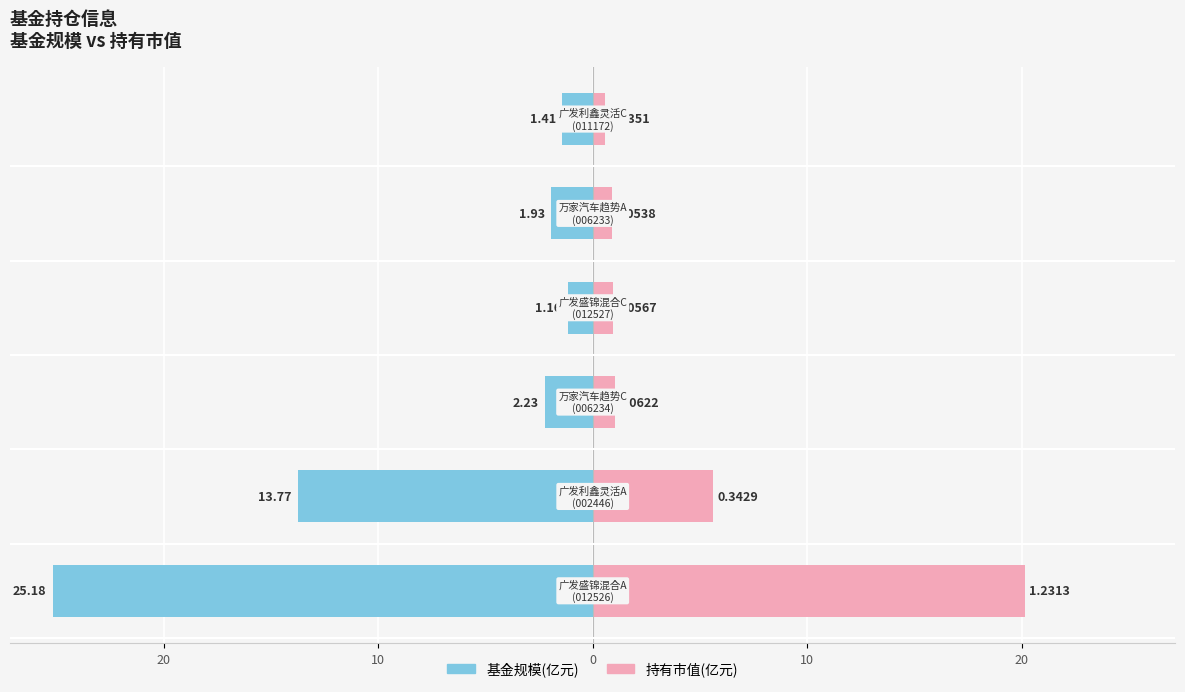

Rank the series at 10 from lowest to highest value.

基金规模(亿元), 持有市值(亿元)